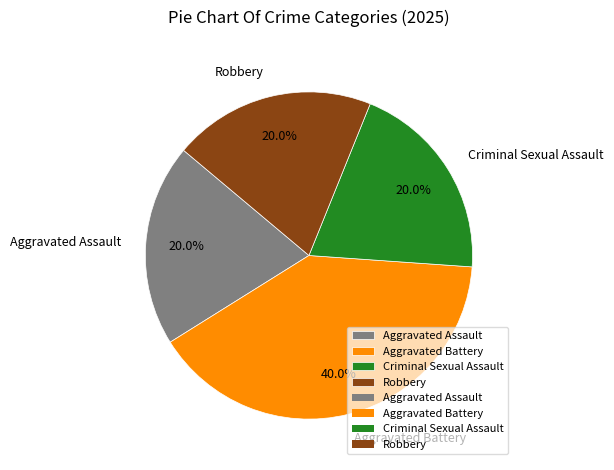

Which has a higher value, Criminal Sexual Assault or Aggravated Battery?

Aggravated Battery